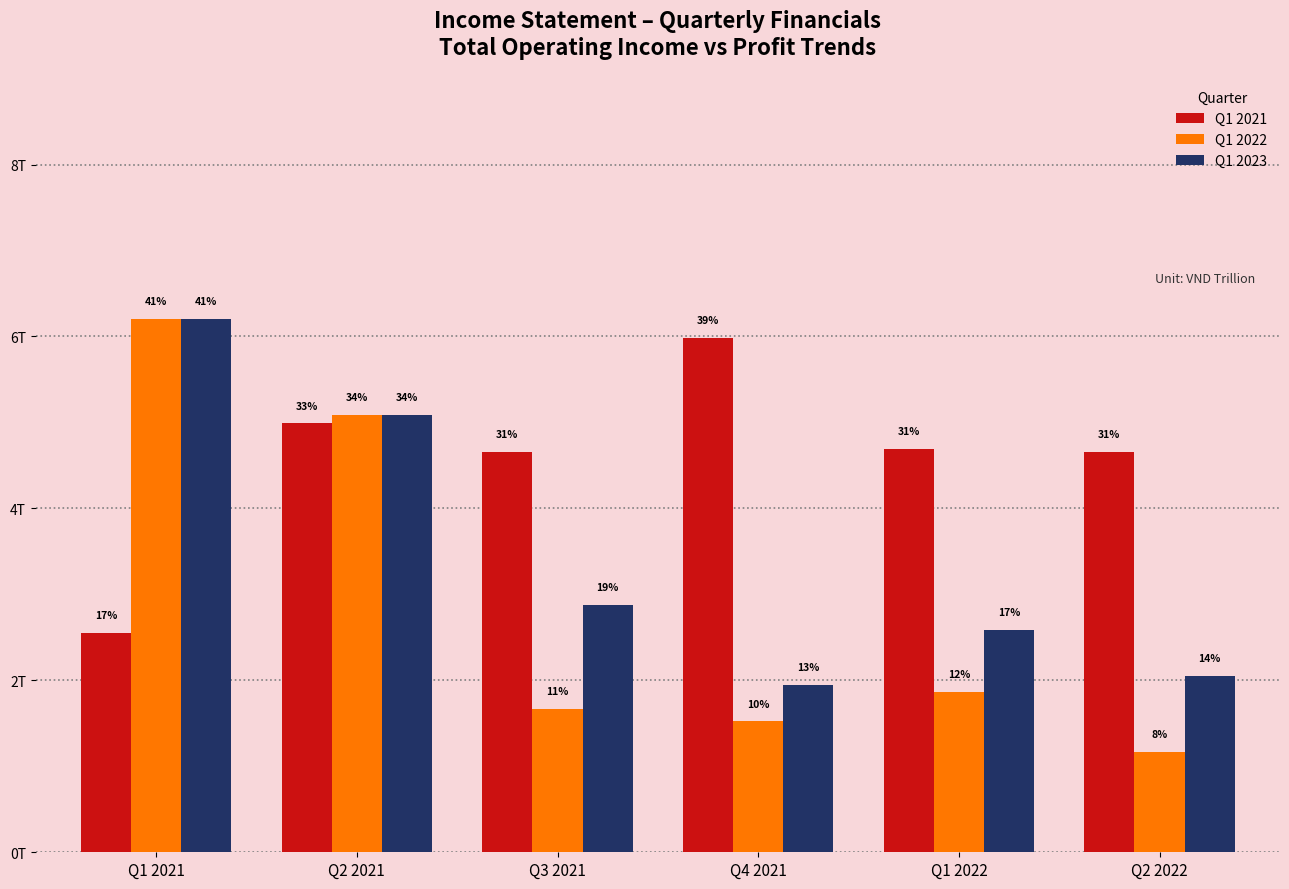

Rank the series at Q4 2021 from lowest to highest value.

Q1 2022, Q1 2023, Q1 2021